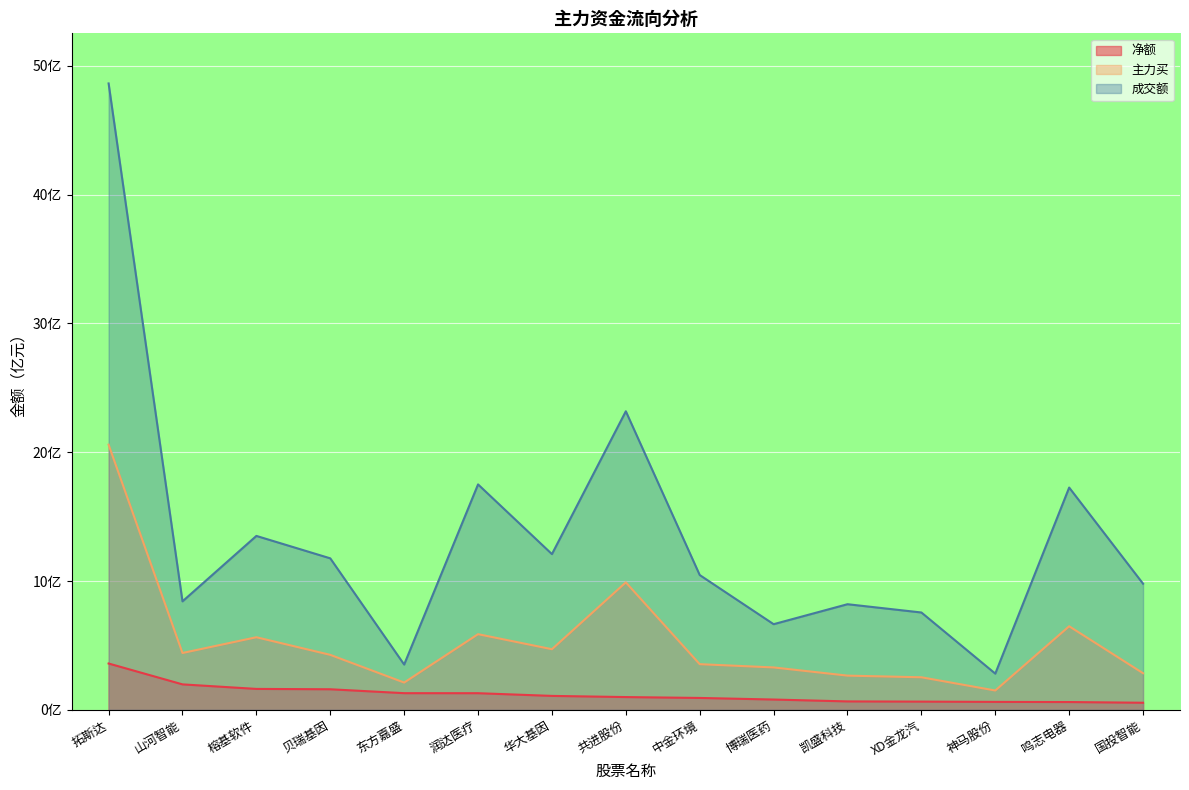

What are all the series names shown in the legend?

净额, 主力买, 成交额